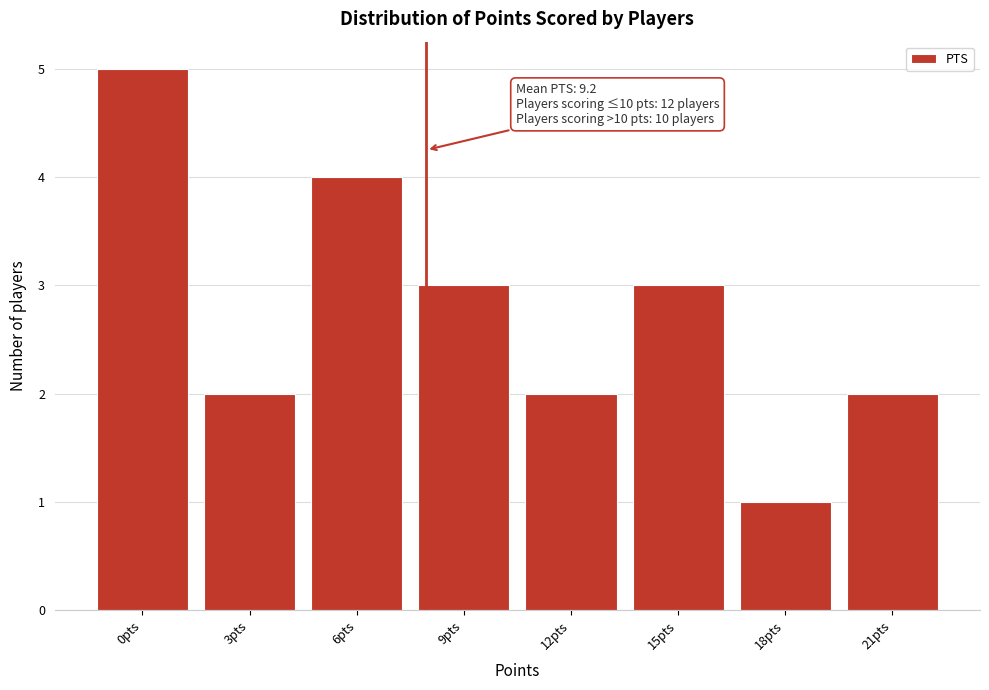

Reading left to right, transcribe all the data shown in this chart.

0pts=5	3pts=2	6pts=4	9pts=3	12pts=2	15pts=3	18pts=1	21pts=2